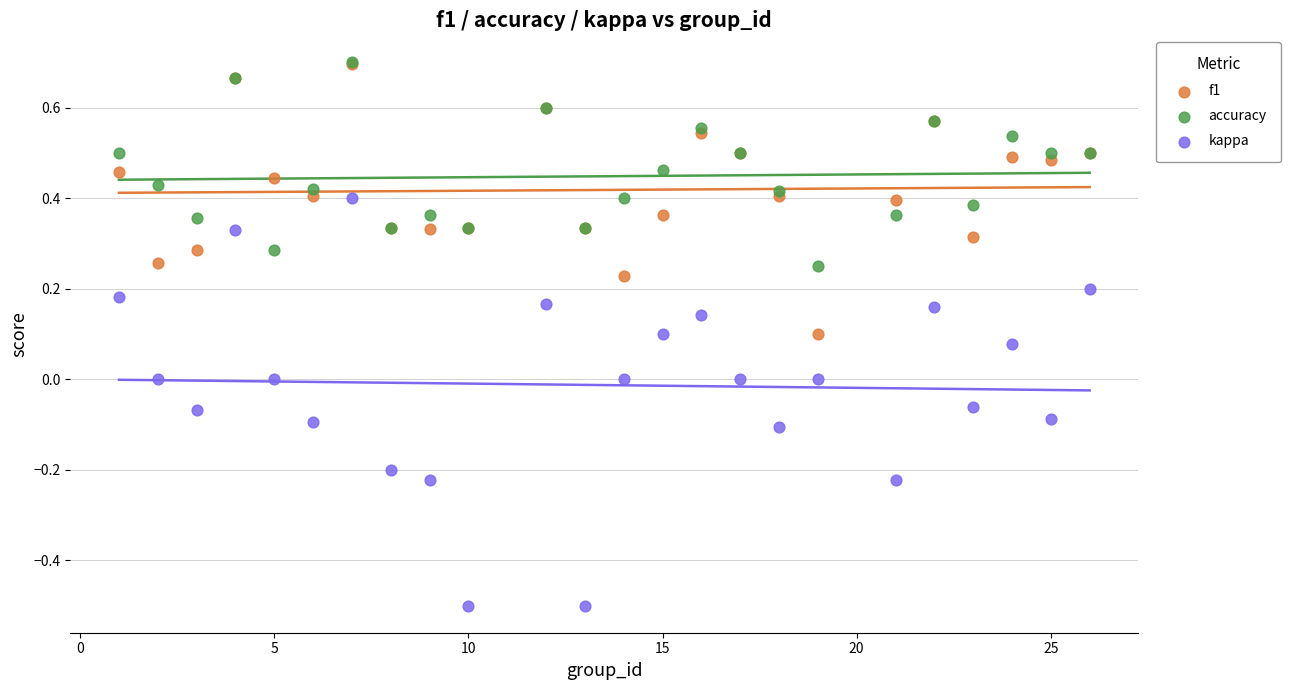

Which series contains the lowest Y value?

kappa